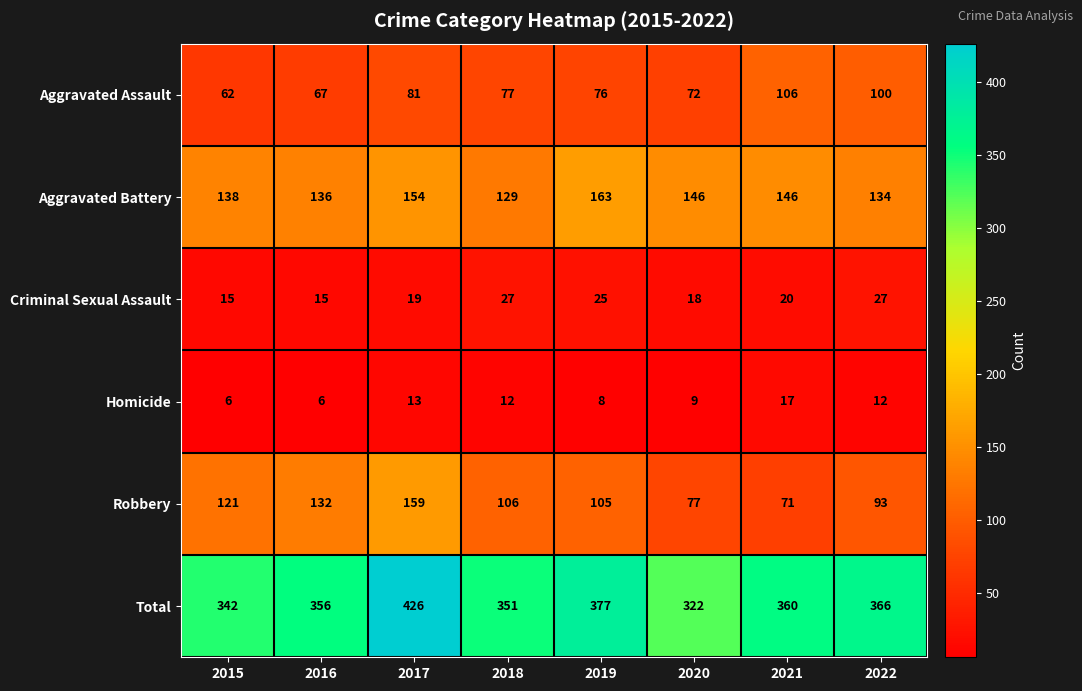

Rank the series by their maximum value, from highest to lowest.

Total, Aggravated Battery, Robbery, Aggravated Assault, Criminal Sexual Assault, Homicide